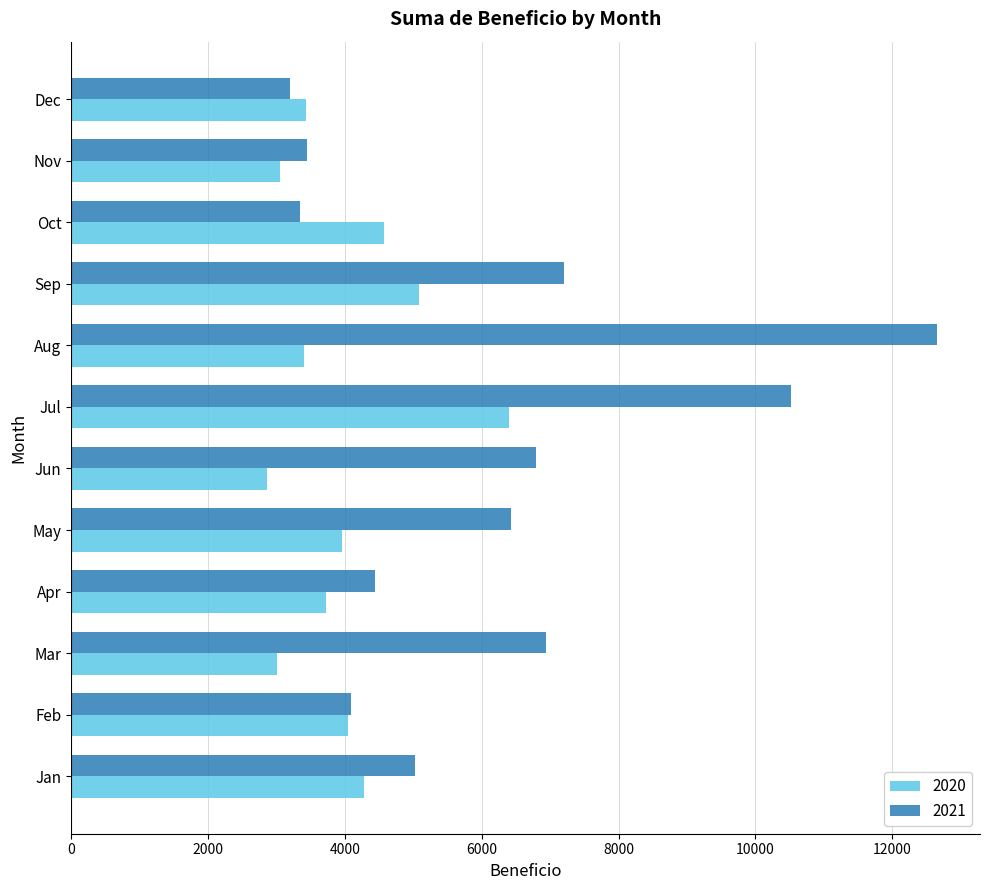

Which series has the largest total across all categories?

2021